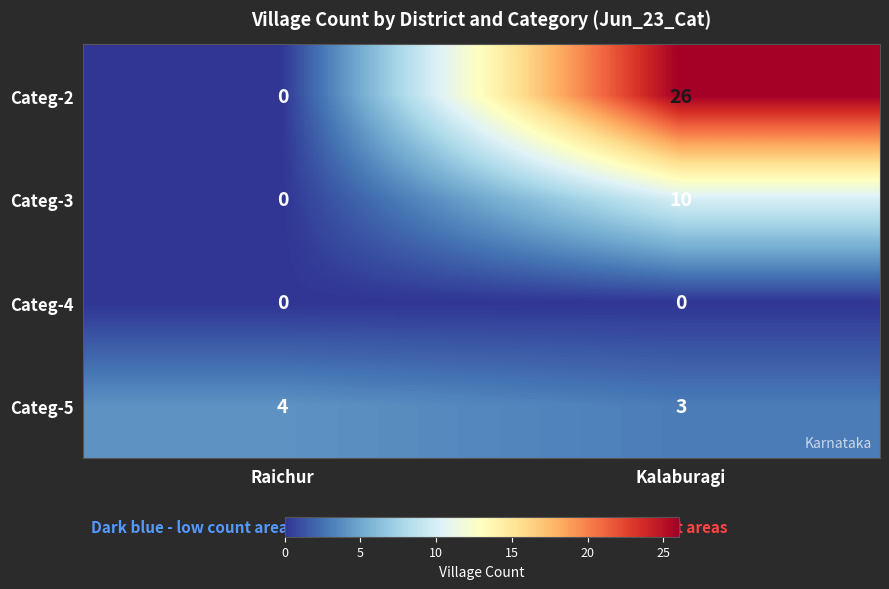

Which label corresponds to the largest value in the chart?

Kalaburagi